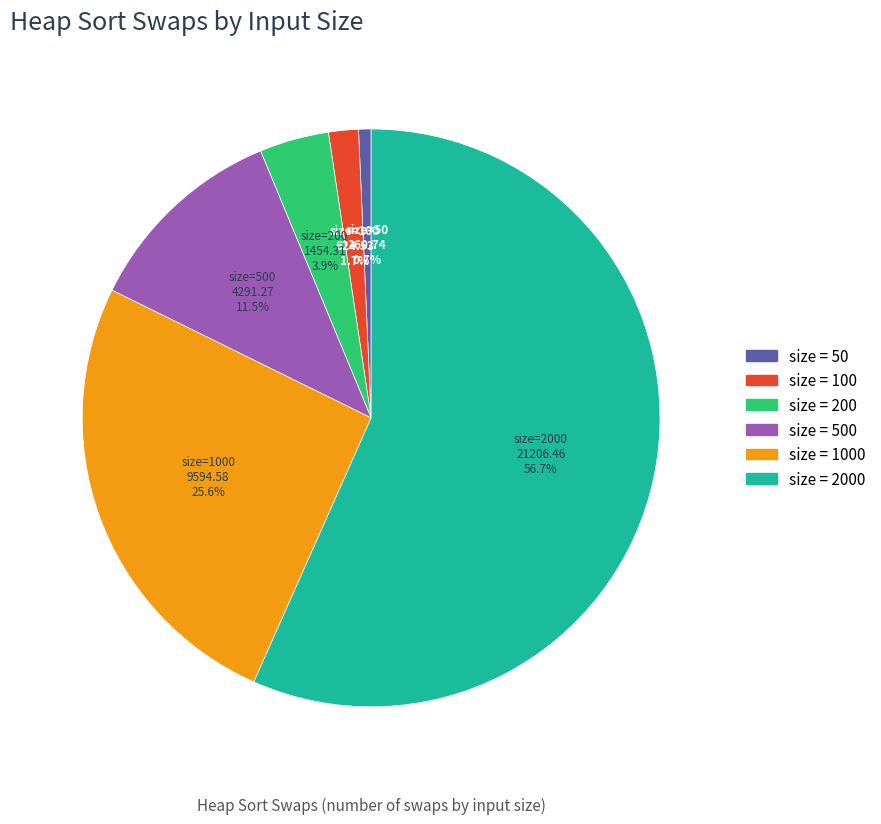

Count the number of slices in the pie.

6